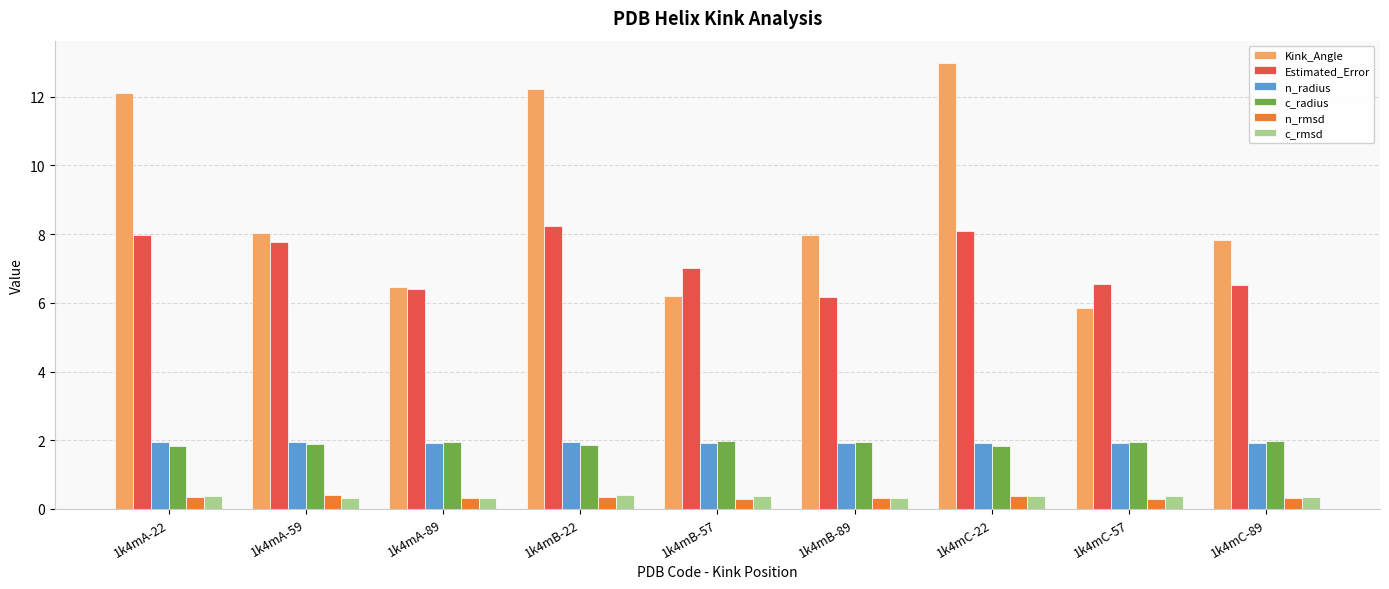

What is the difference between the second highest and second lowest values in the Kink_Angle series?

6.0